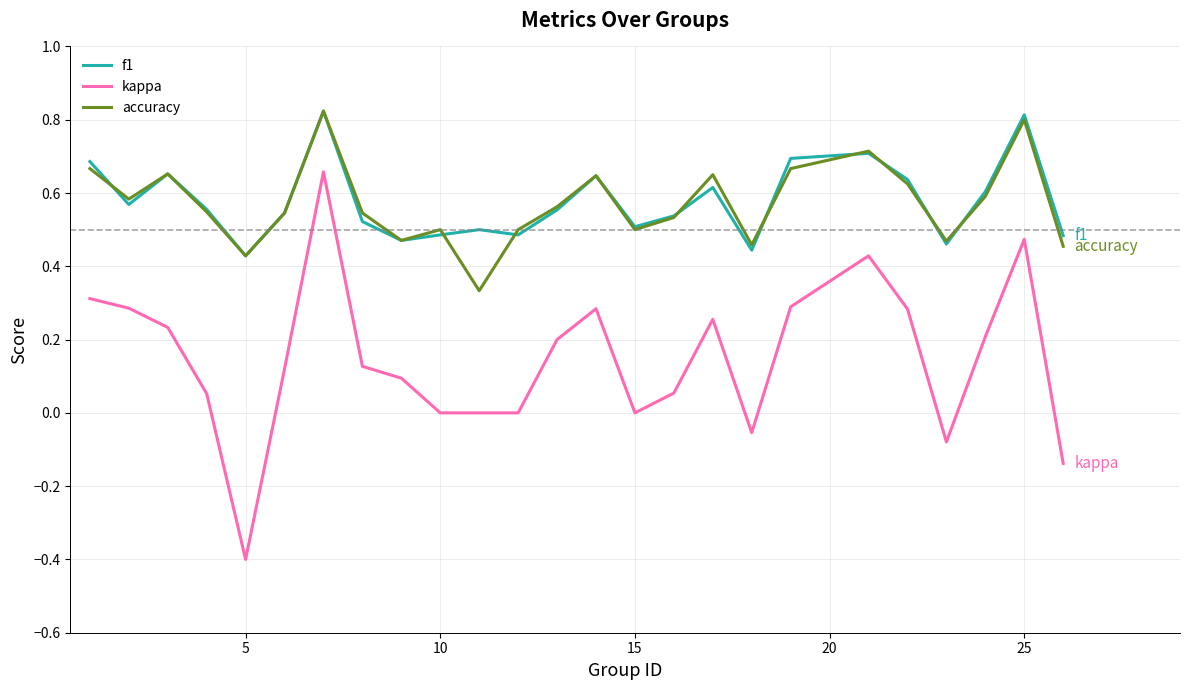

True or false: f1 and accuracy intersect in this chart.

True